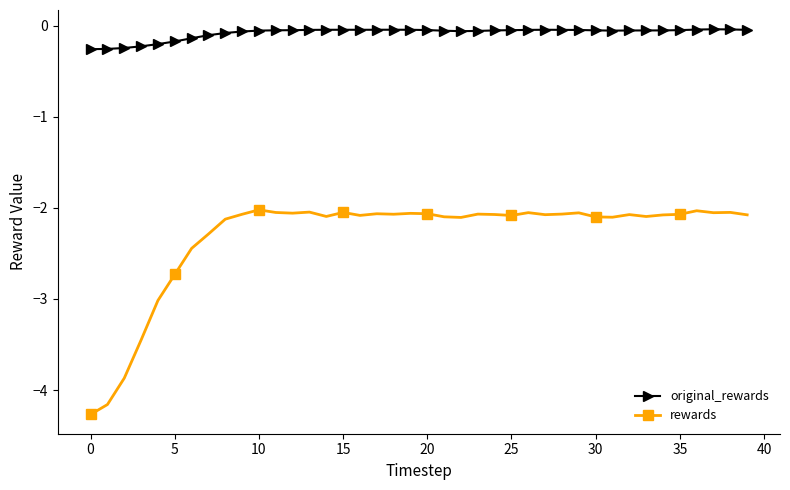

True or false: rewards and original_rewards cross at least once.

False